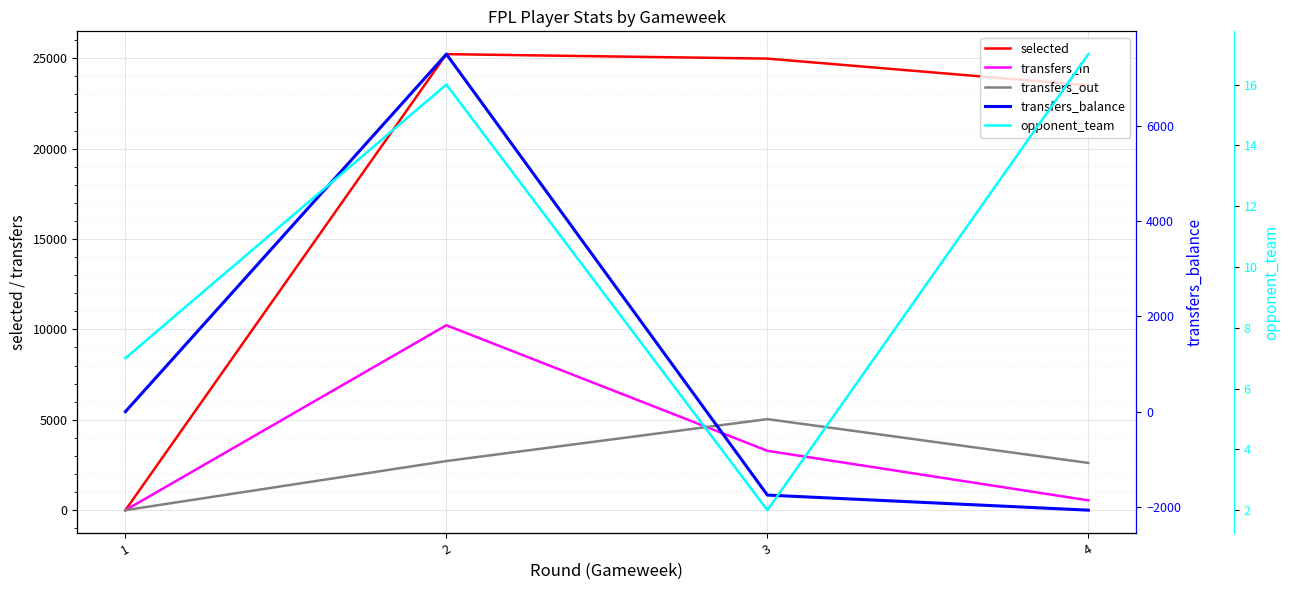

How many lines are shown in the chart?

5